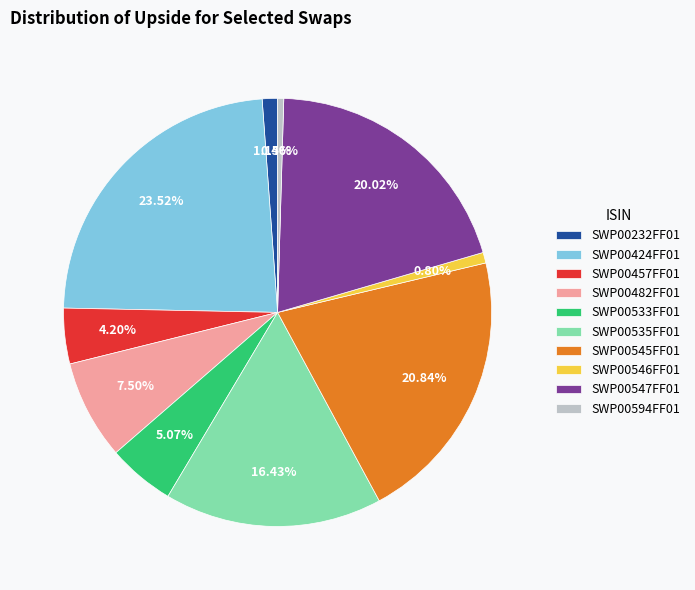

Is the sum of SWP00594FF01 and SWP00545FF01 greater than half?

No